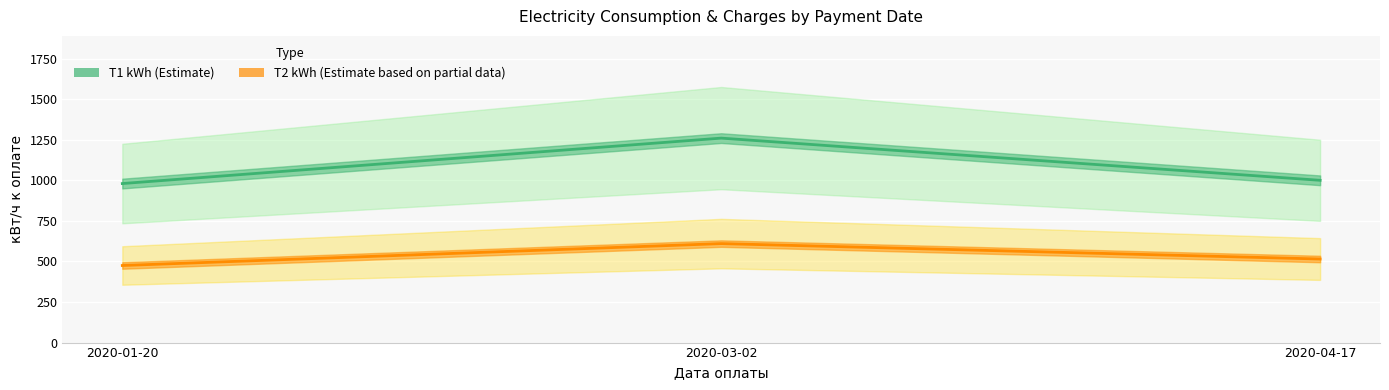

What is the highest value of the T2 kWh (Estimate based on partial data) series?

610